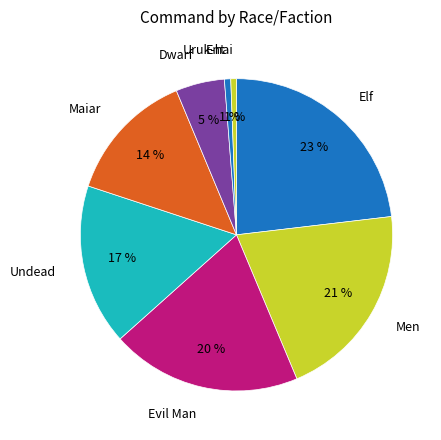

To the nearest percent, what percentage of the pie is Elf?

23%